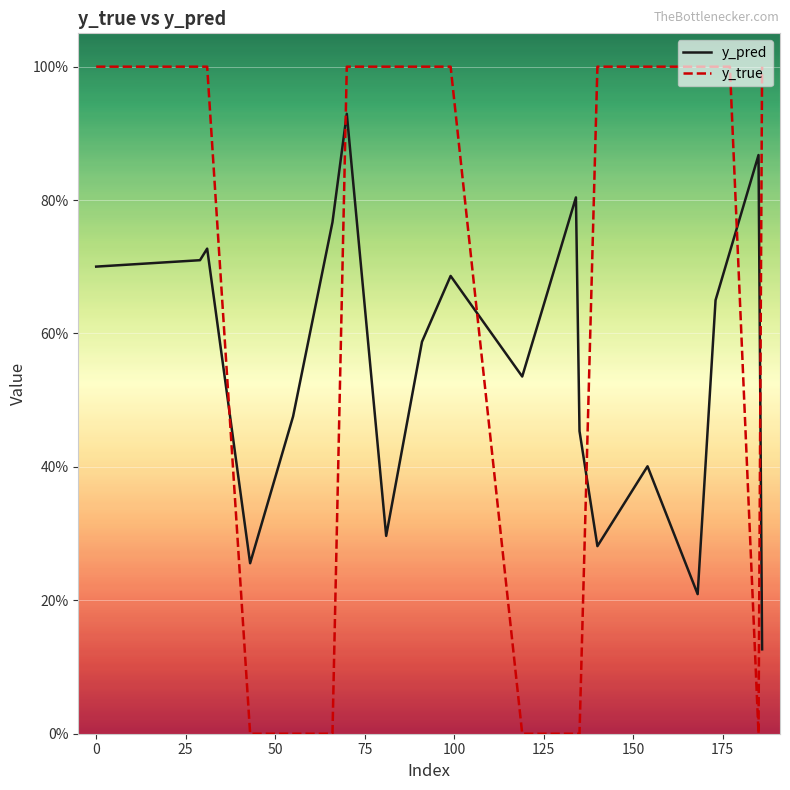

What are all the series names shown in the legend?

y_pred, y_true